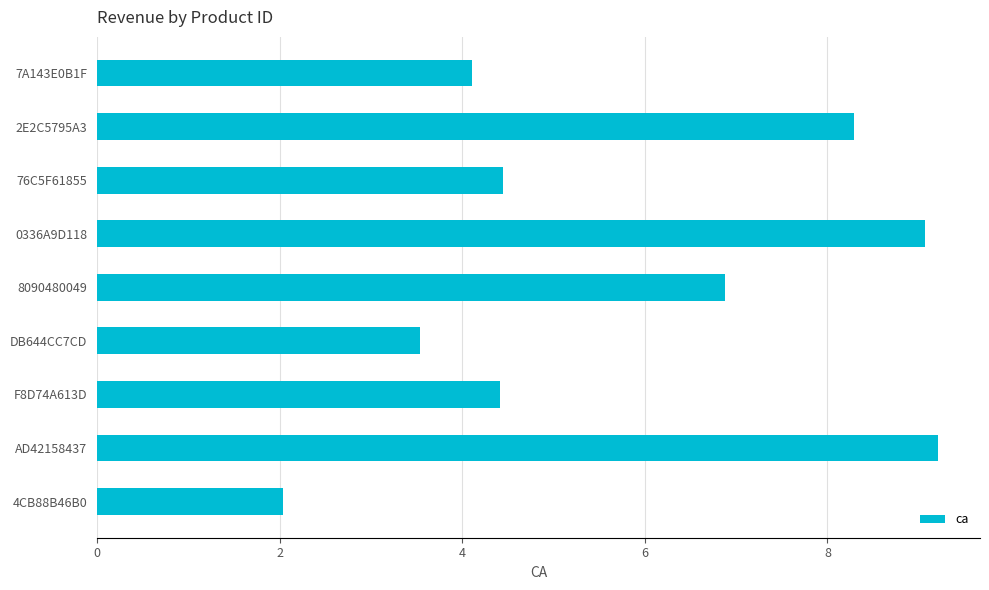

True or false: the data shows 12.0 at AD42158437.

False